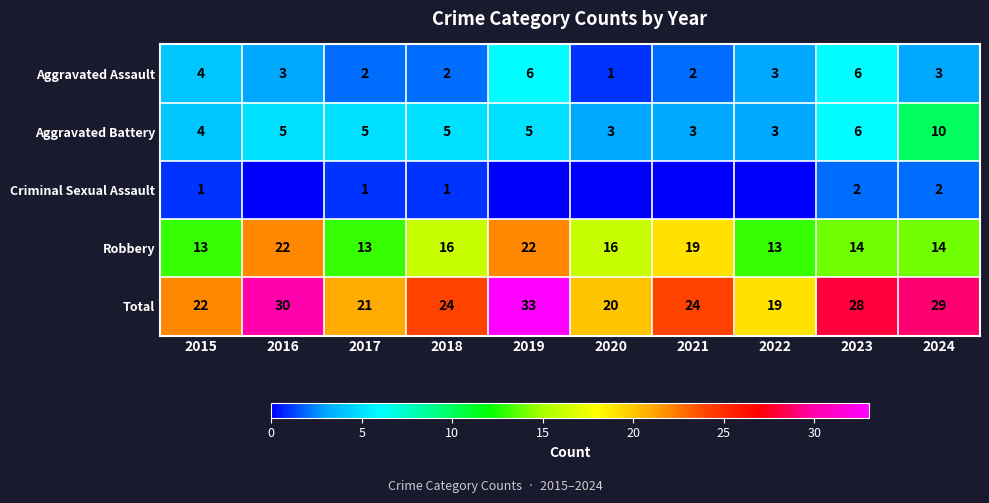

How many values in the Total series are below 24?

4